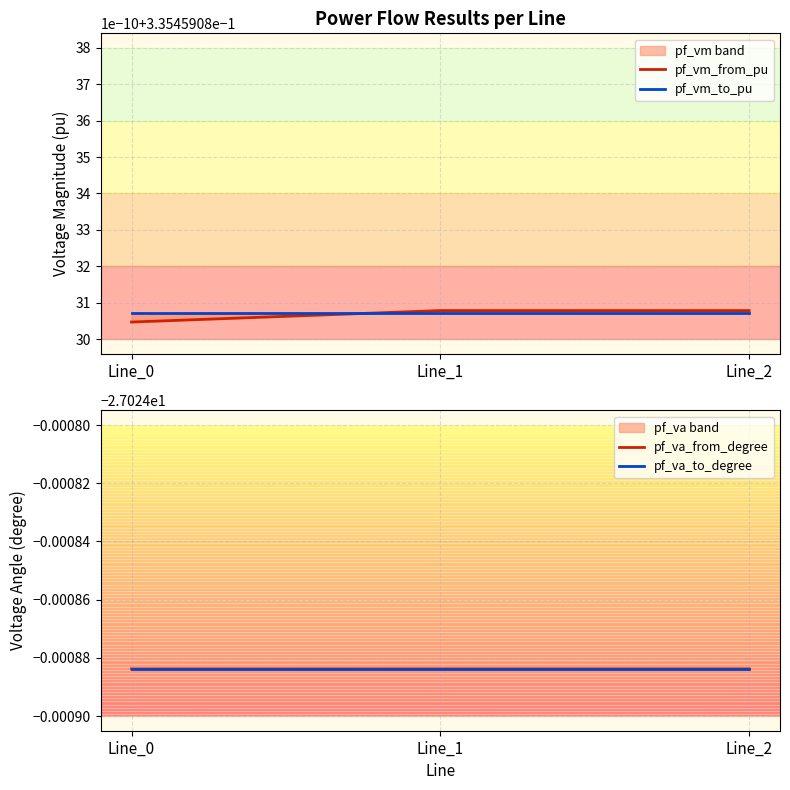

Where is pf_va_to_degree nearest to the value -27?

Line_0